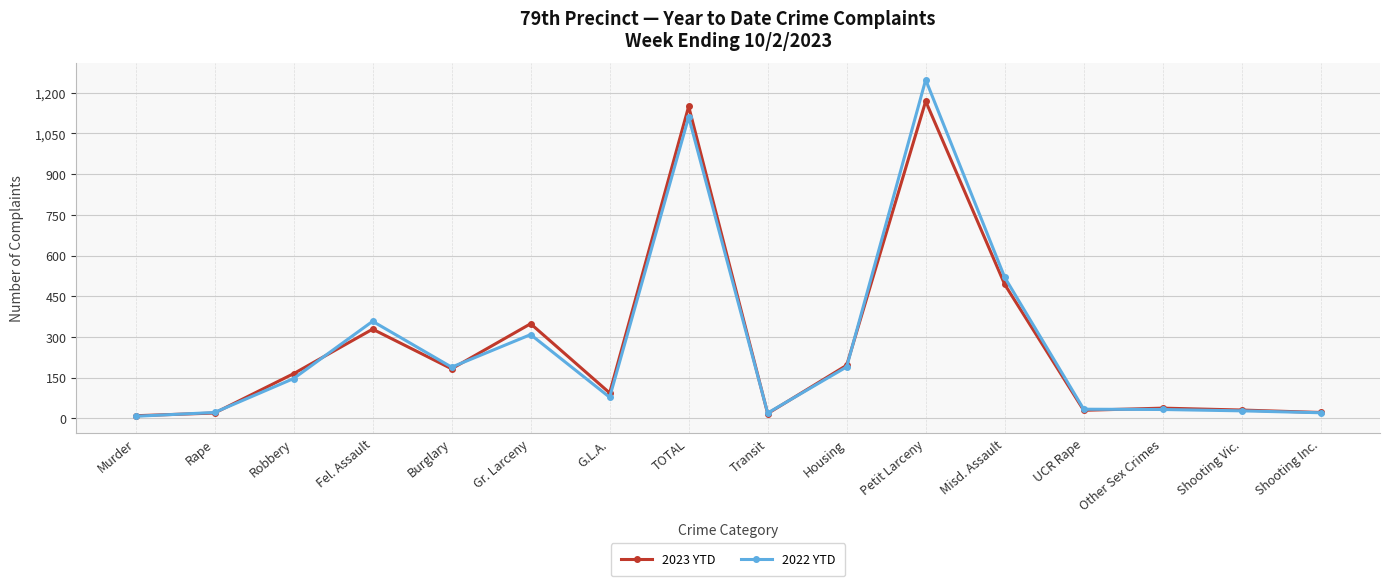

Rank the series by their maximum value, from lowest to highest.

2023 YTD, 2022 YTD